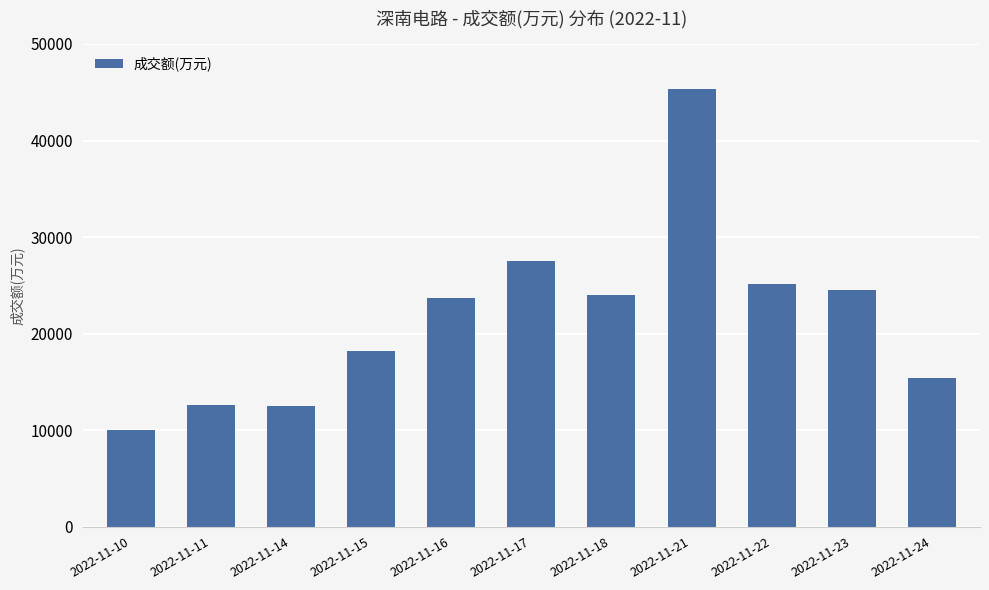

What is the greatest value displayed?

45366